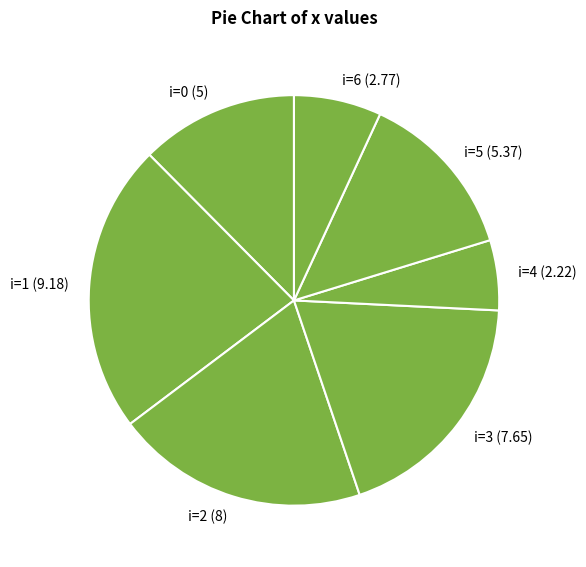

How many segments does this pie chart have?

7